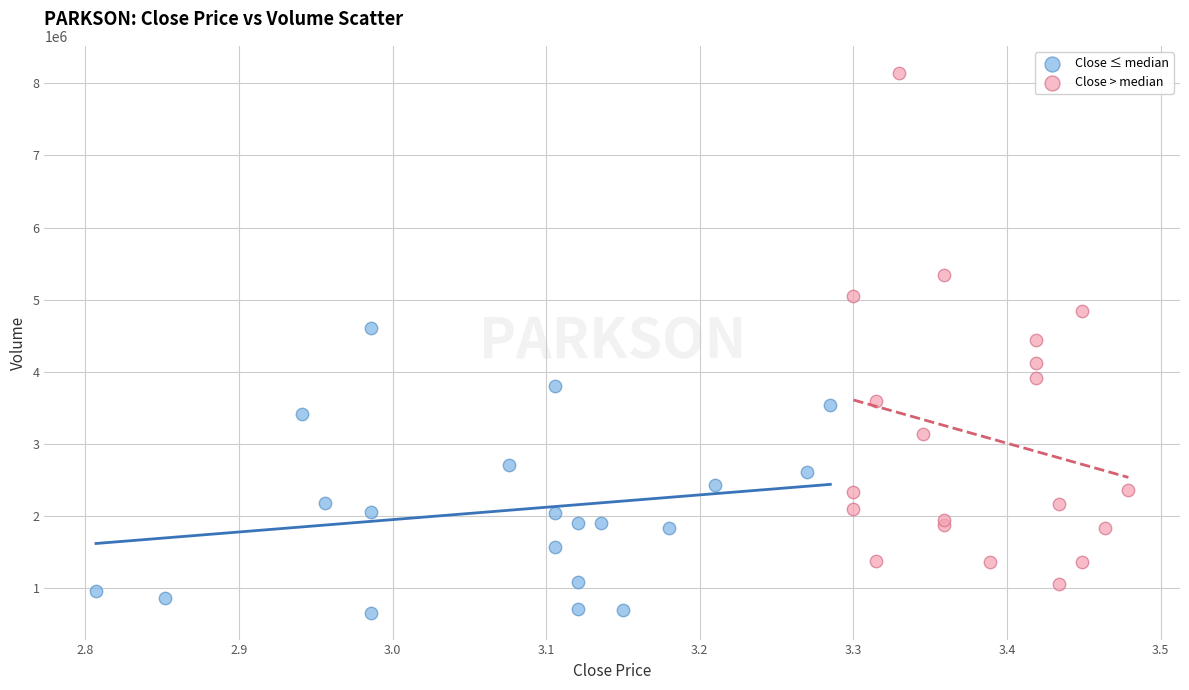

Which series reaches the maximum Y coordinate?

Close > median